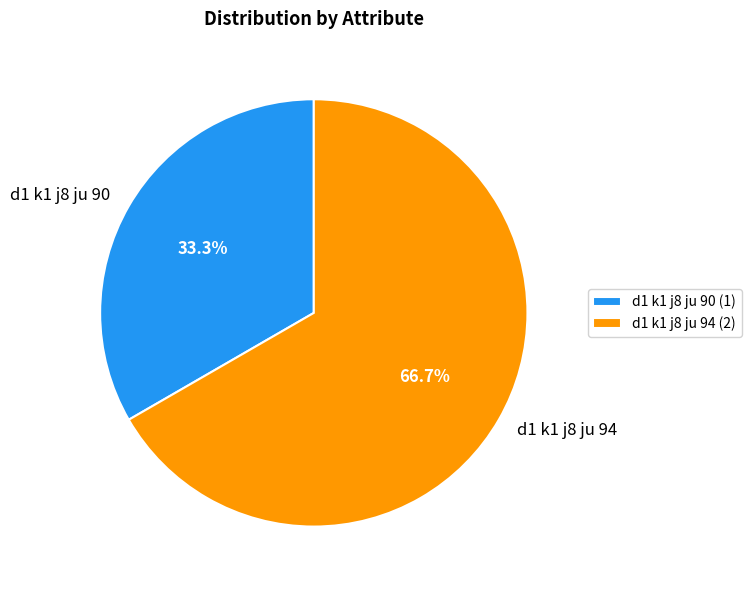

To the nearest percent, what portion does d1 k1 j8 ju 90 represent?

33%